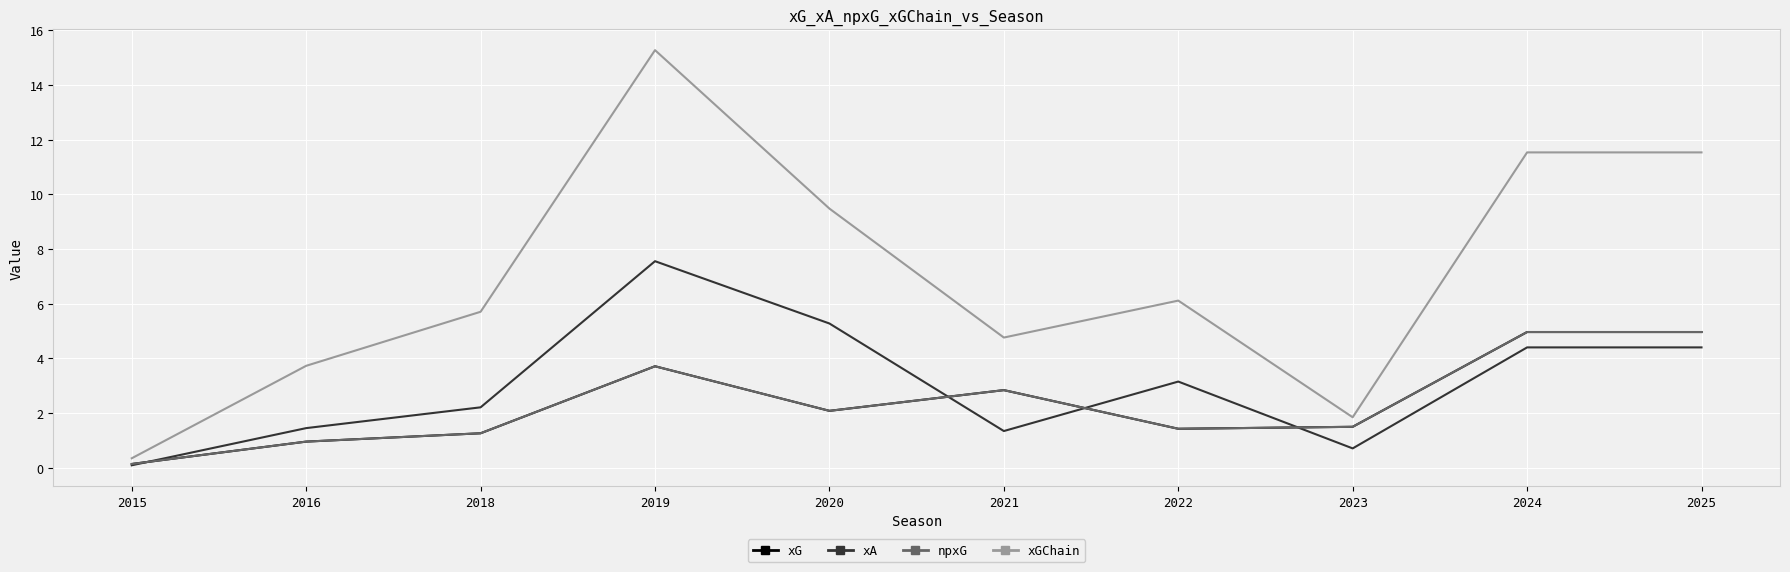

What is the value of the xG point at the 2nd from the left?

1.0